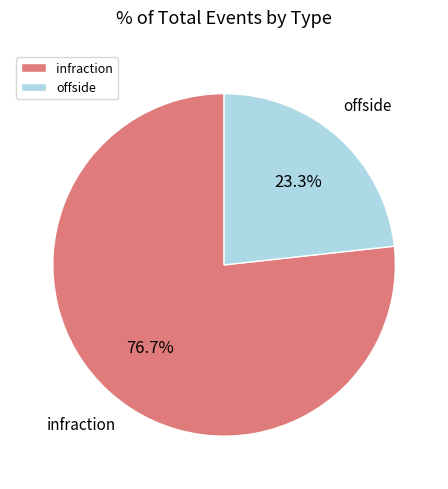

How many segments does this pie chart have?

2